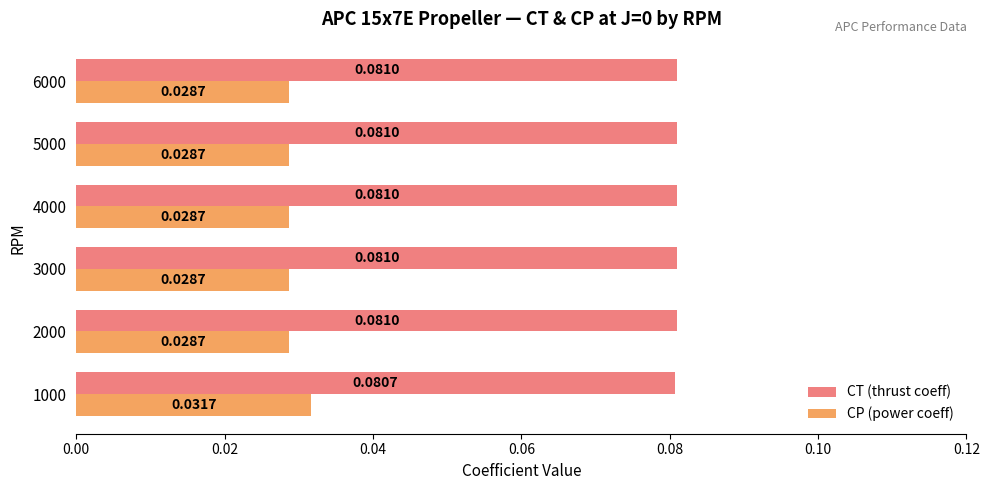

At how many categories does at least one series exceed 0?

6